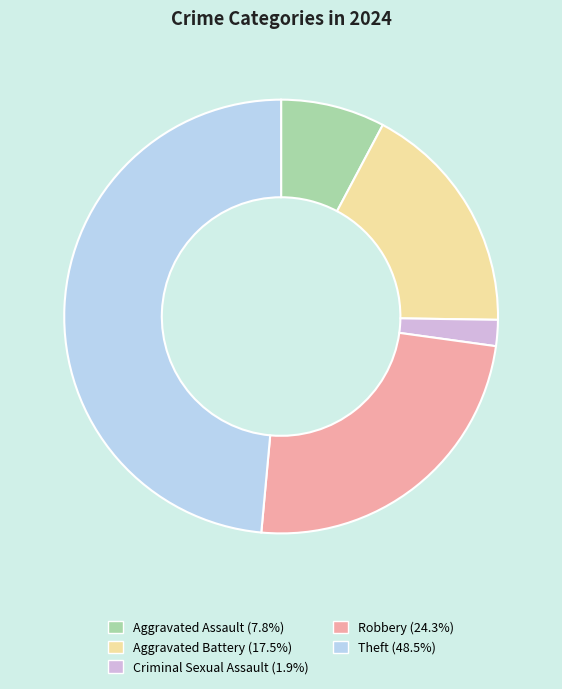

True or false: Aggravated Battery accounts for 17% of the total.

True